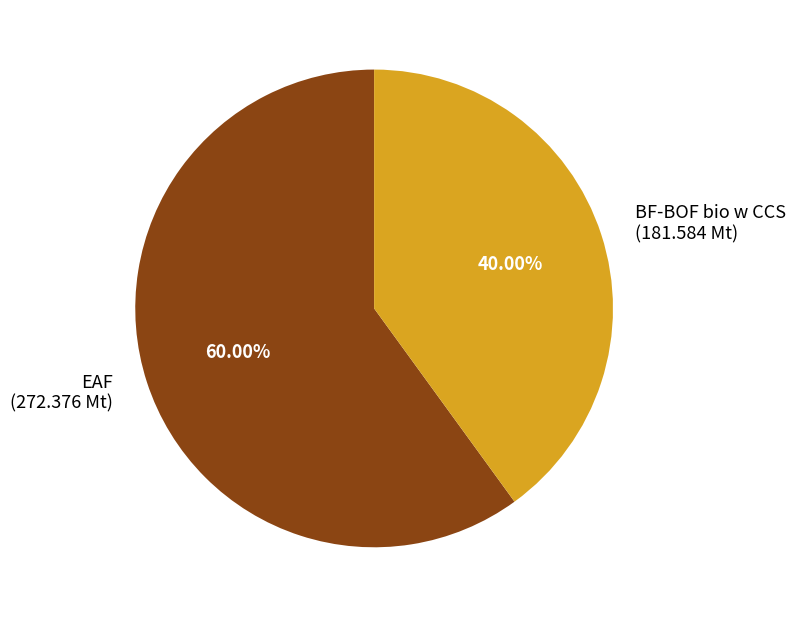

What portion of the pie excludes BF-BOF bio w CCS?

60.0%